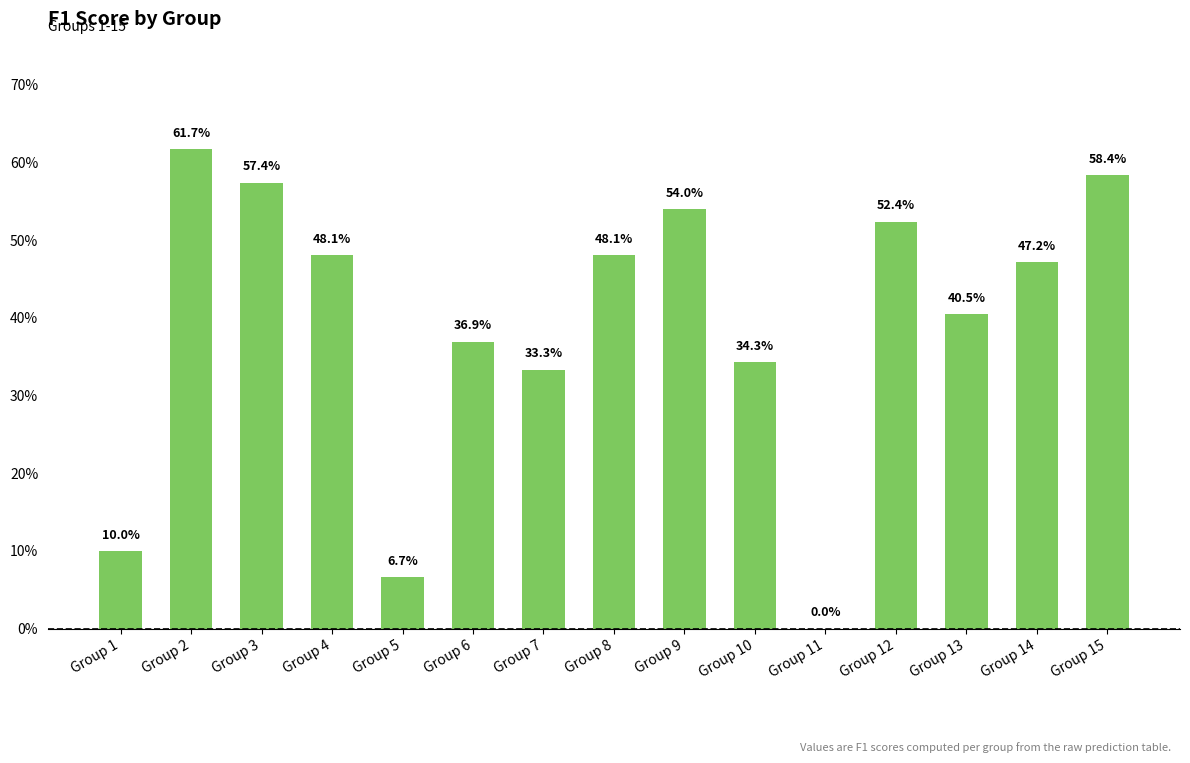

What is the difference between the values at Group 11 and Group 12?

0.5